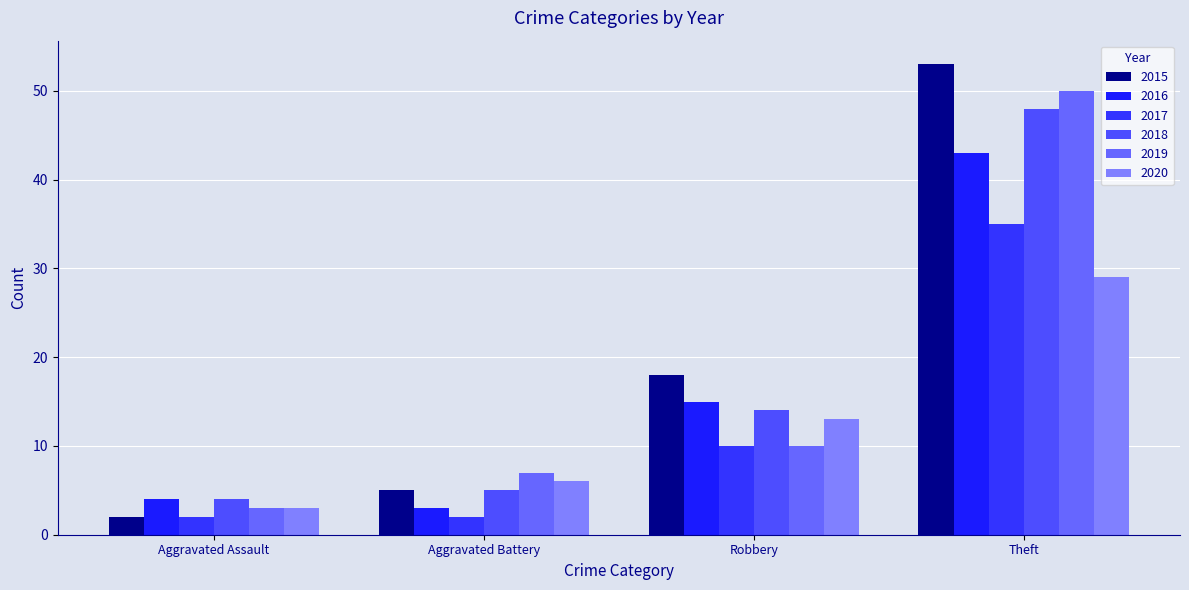

What value does the 2020 series have at Robbery, to the nearest 10?

10